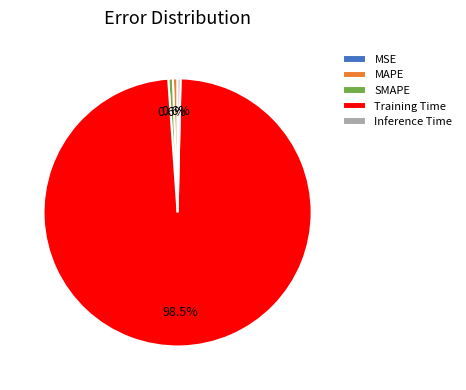

True or false: SMAPE accounts for 1% of the total.

True